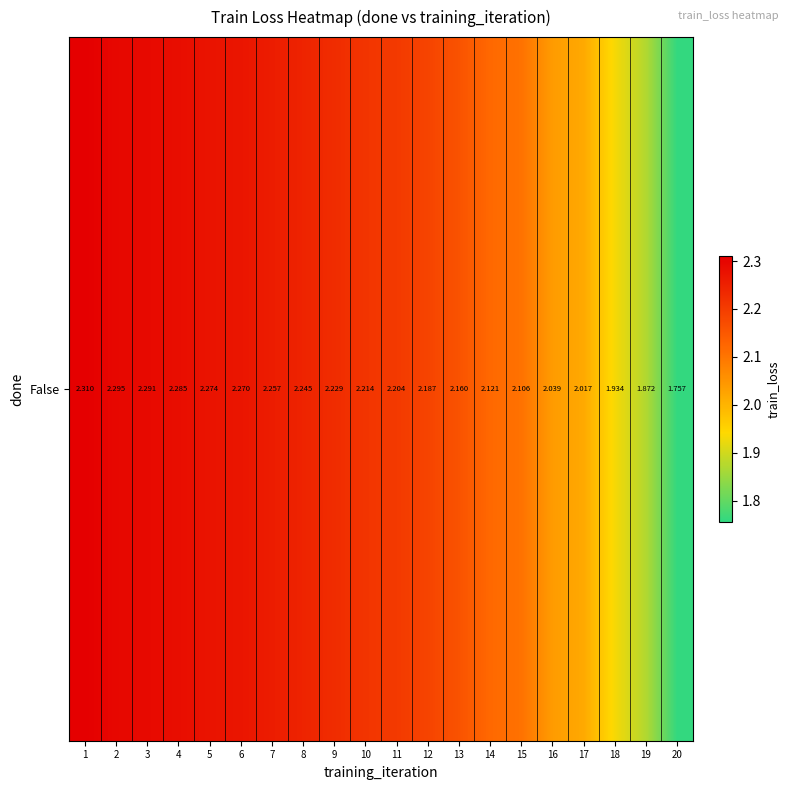

Which has a higher value, 2 or 17?

2